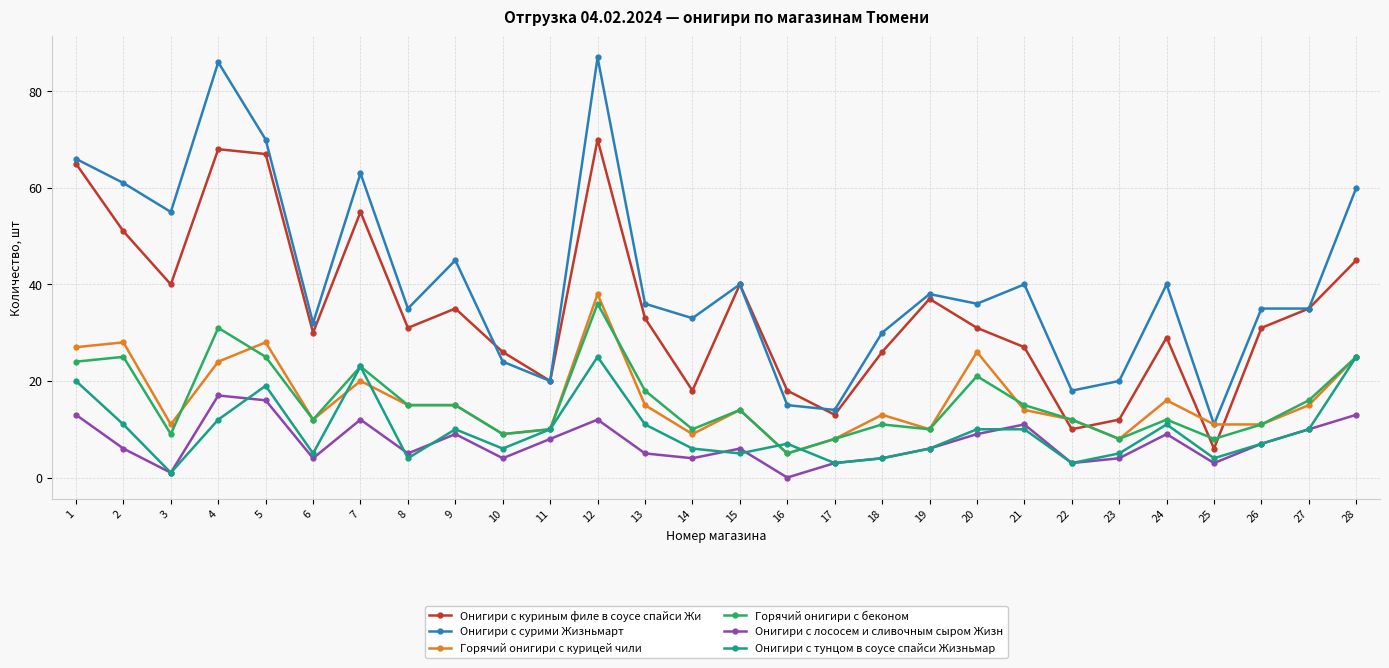

Count the number of categories in the chart.

28